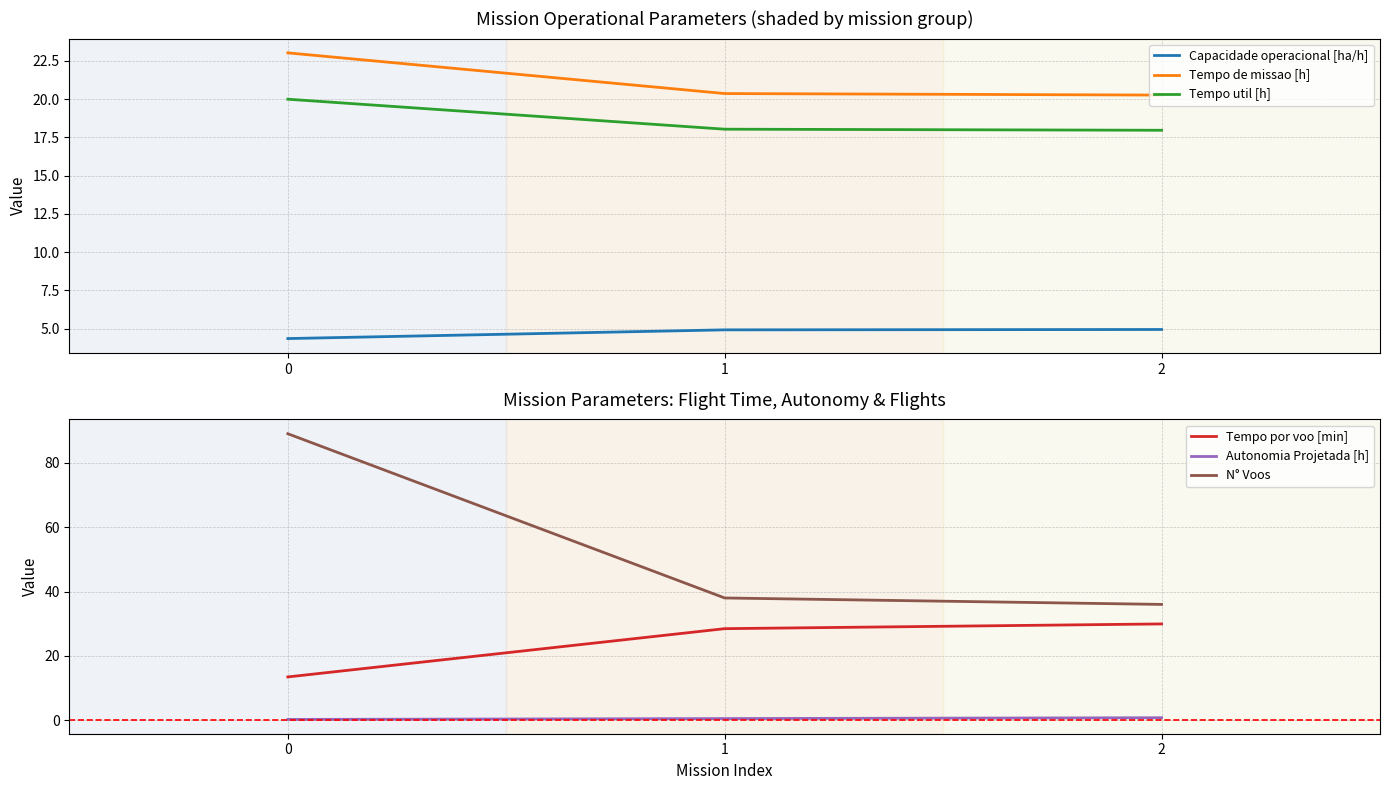

Count the number of data series in this chart.

6